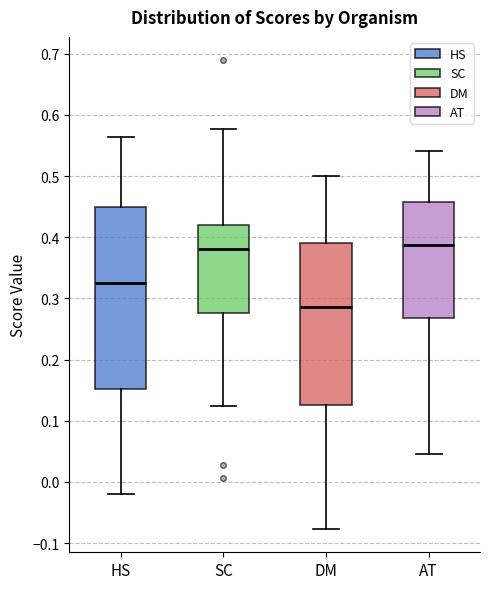

Reading left to right, read every box against the y-axis: the position of its median line, the range the box covers, and the ends of its whiskers. The values are not printed on the chart, so give them approximately, as read against the axis.

HS: median 0.33, box 0.15 to 0.45, whiskers -0.02 to 0.56
SC: median 0.38, box 0.28 to 0.42, whiskers 0.12 to 0.58
DM: median 0.29, box 0.13 to 0.39, whiskers -0.08 to 0.50
AT: median 0.39, box 0.27 to 0.46, whiskers 0.05 to 0.54